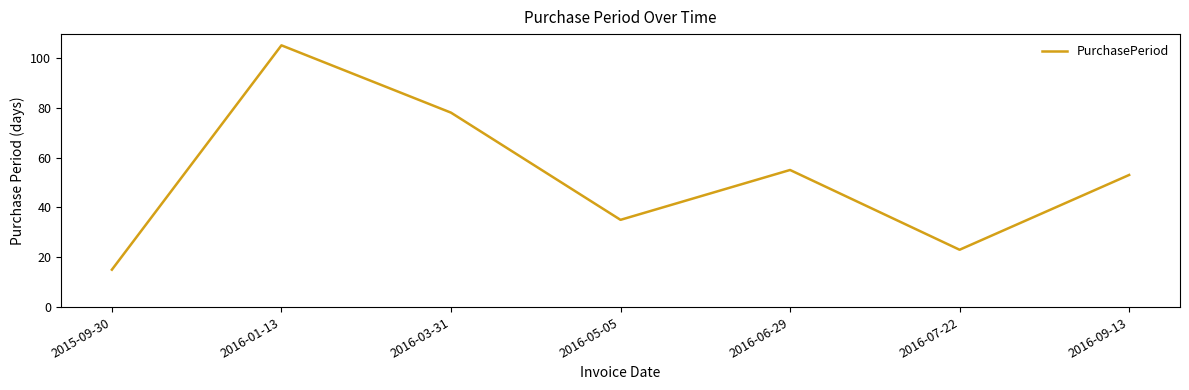

How many interior local peaks (higher than both neighbors) does the data have?

2